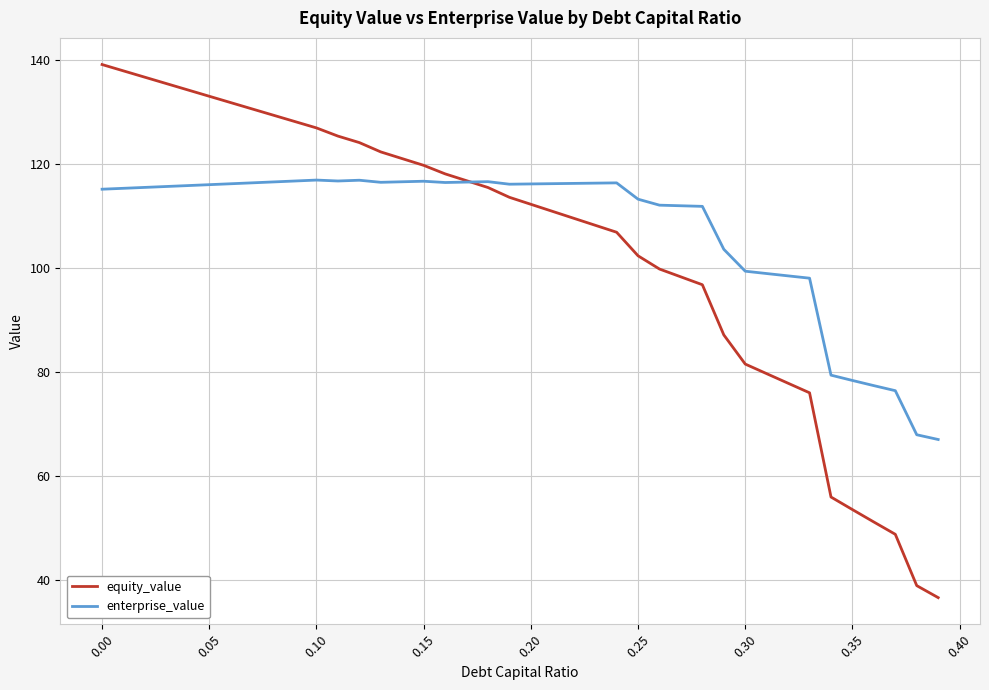

At how many categories does at least one series exceed 53?

40